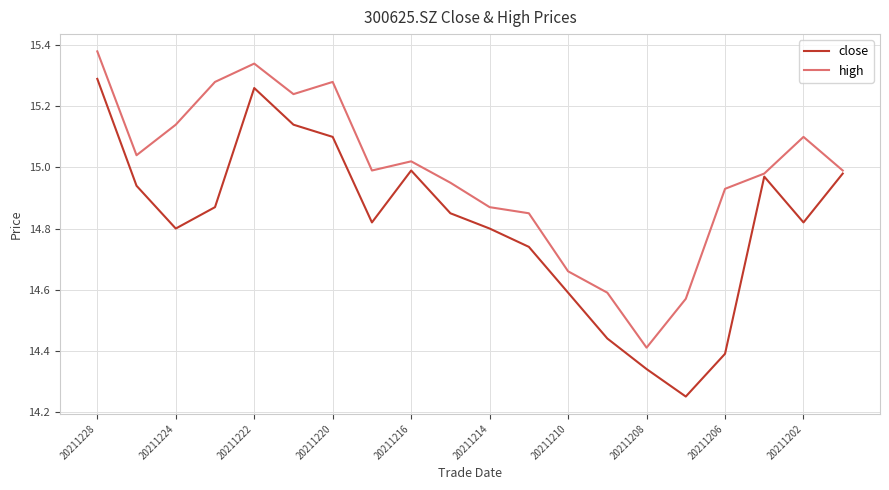

Which series has the largest range (max minus min)?

close